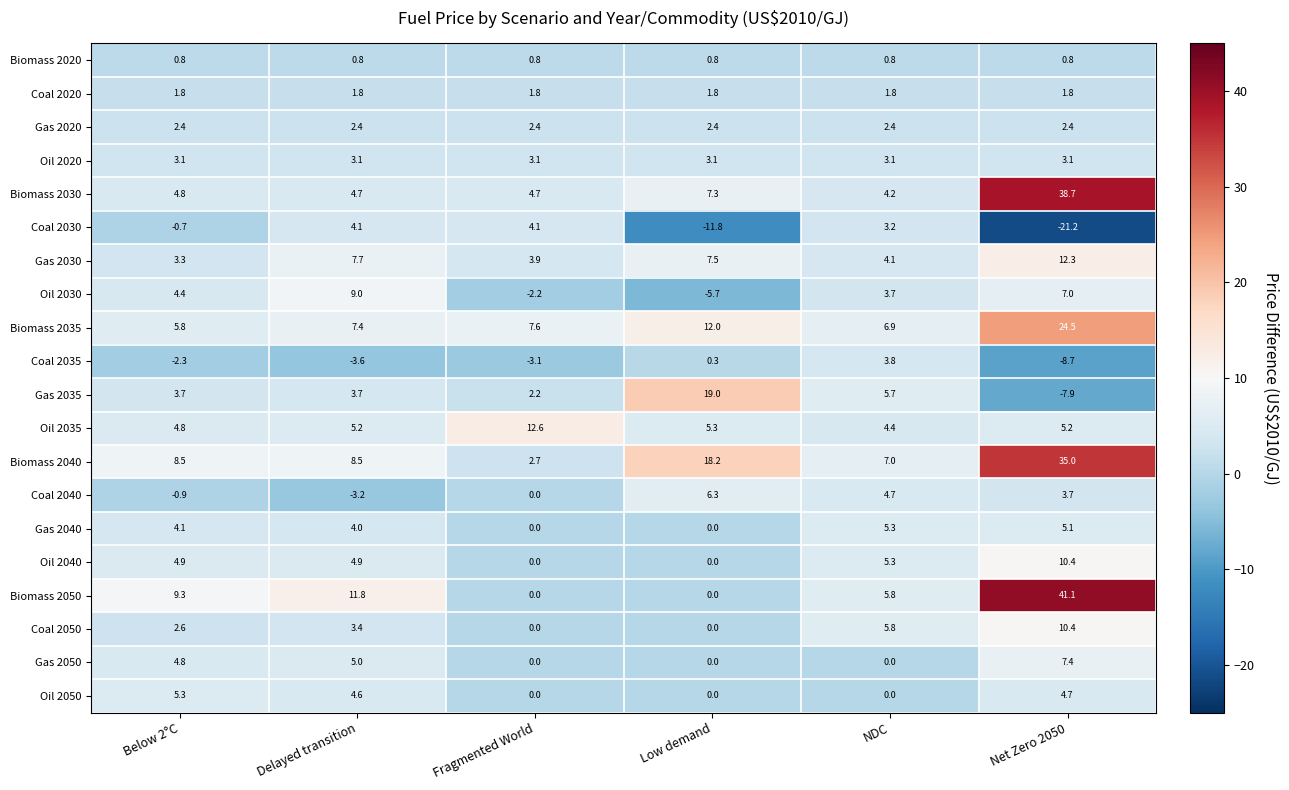

How many values in the Gas 2030 series are below 7?

3